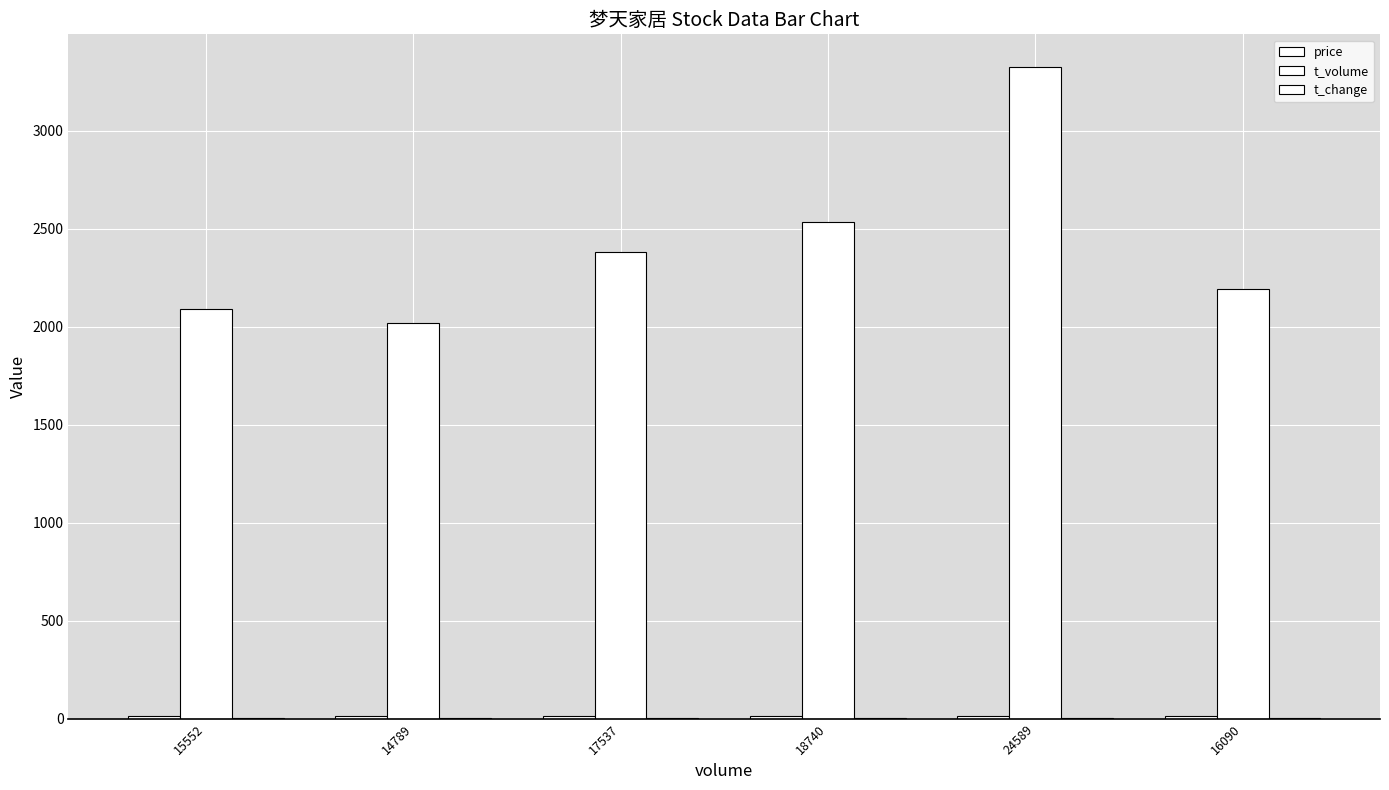

Reading left to right, transcribe all the data shown in this chart.

price: 13.4	13.7	13.7	13.5	13.3	13.6
t_volume: 2091.0	2021.0	2381.0	2533.0	3326.0	2194.0
t_change: 2.8	2.7	3.2	3.4	4.4	2.9